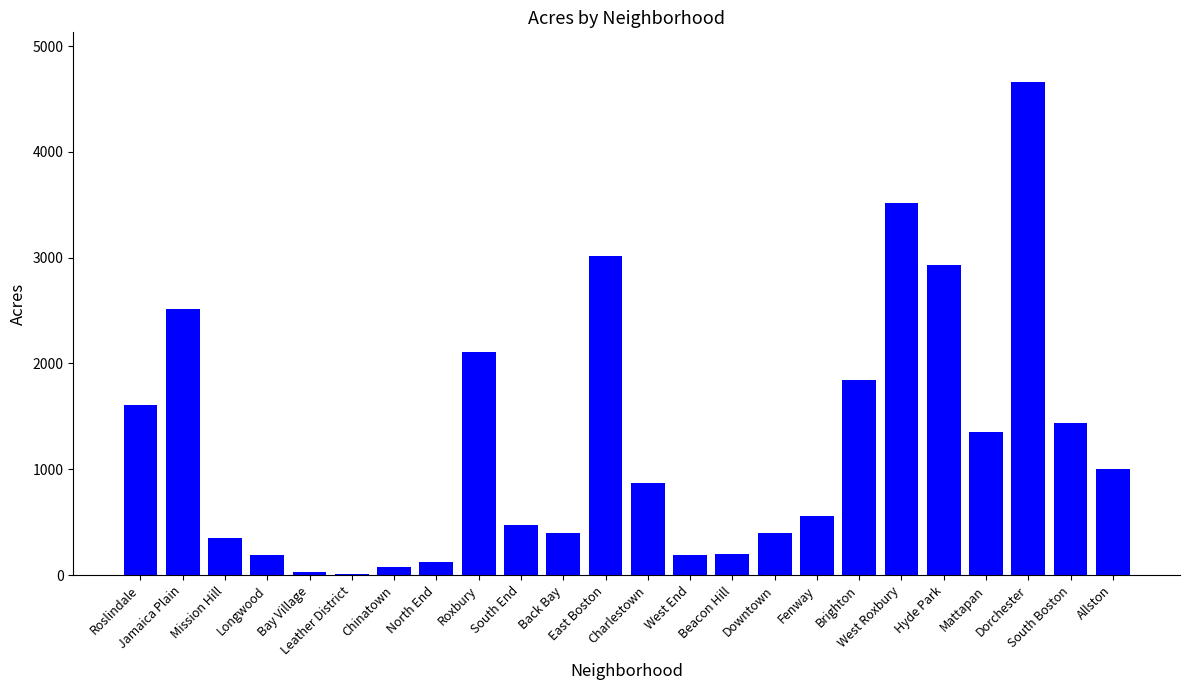

What is the difference between the maximum and minimum values?

4647.2